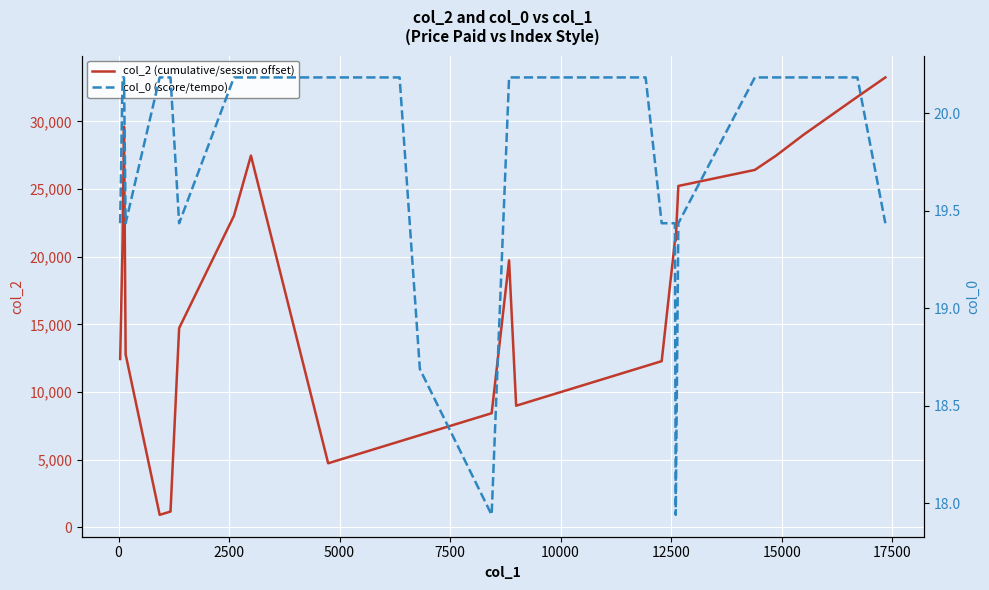

What is the minimum value for col_2 (cumulative/session offset)?

931